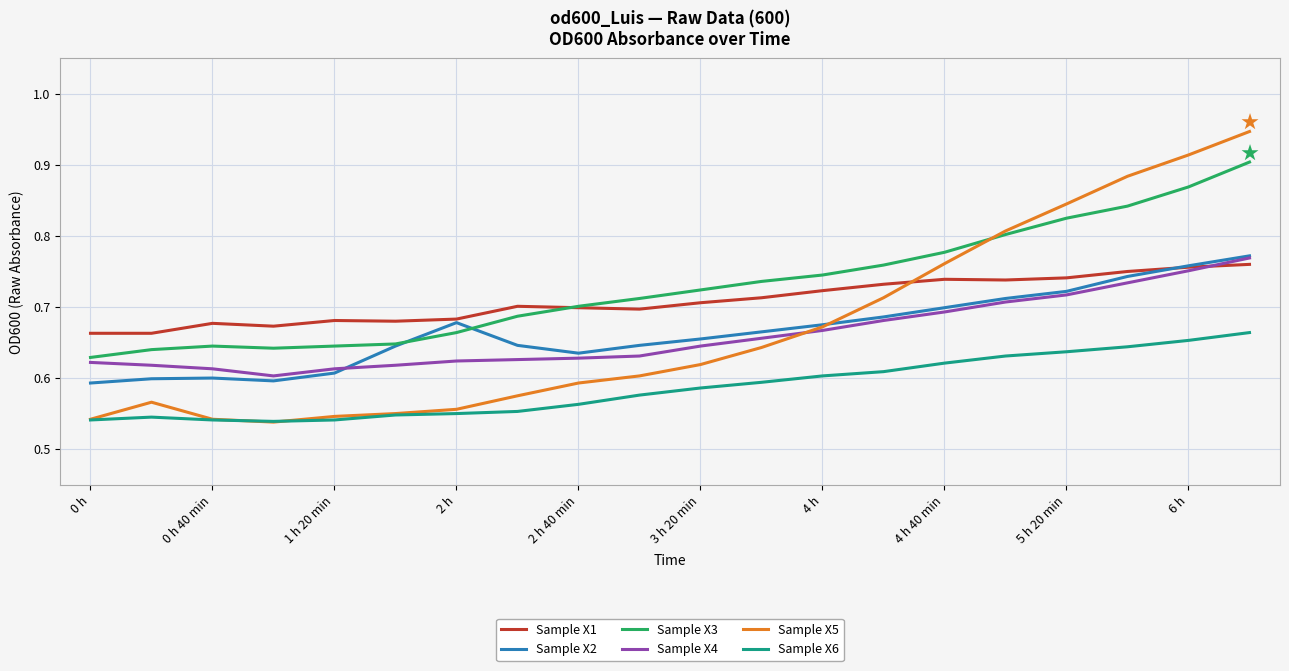

Which series has the largest range (max minus min)?

Sample X5